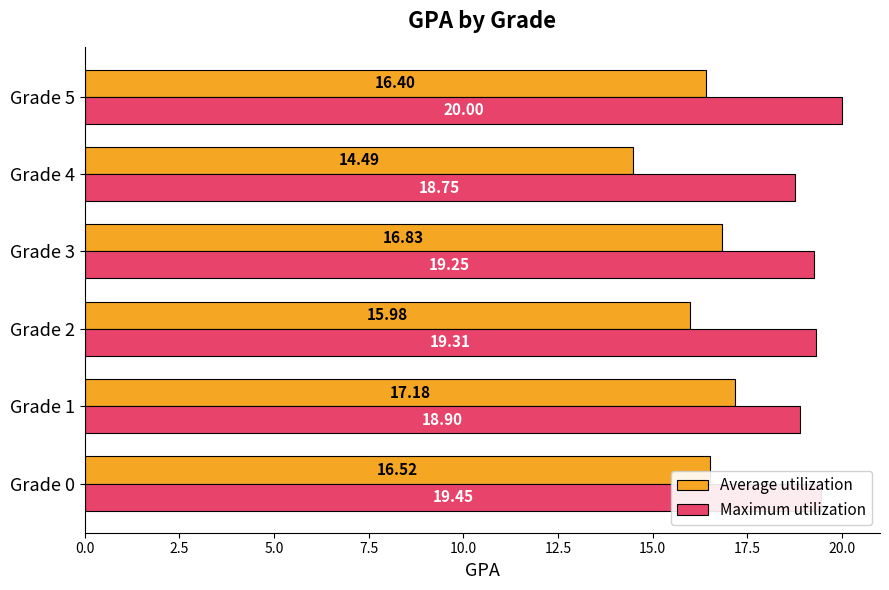

What is the sum of the Maximum utilization values at Grade 0 and Grade 4?

38.2